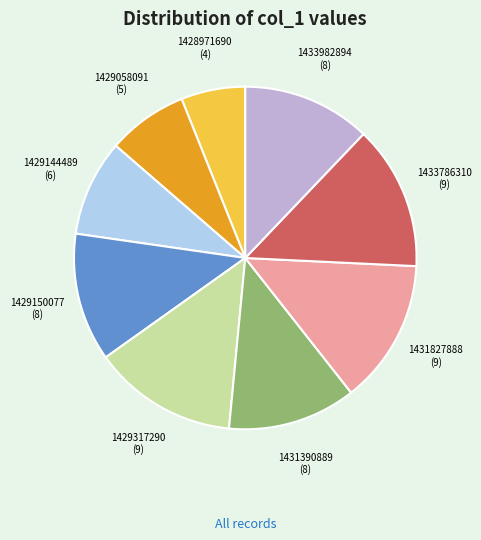

Is there a majority slice in this chart?

No